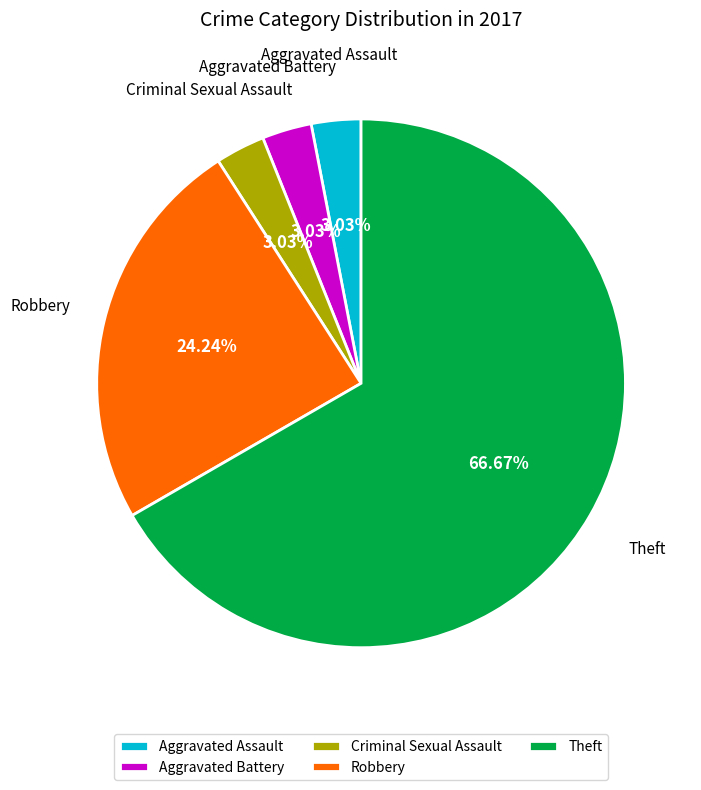

Which category has the biggest portion of the pie?

Theft